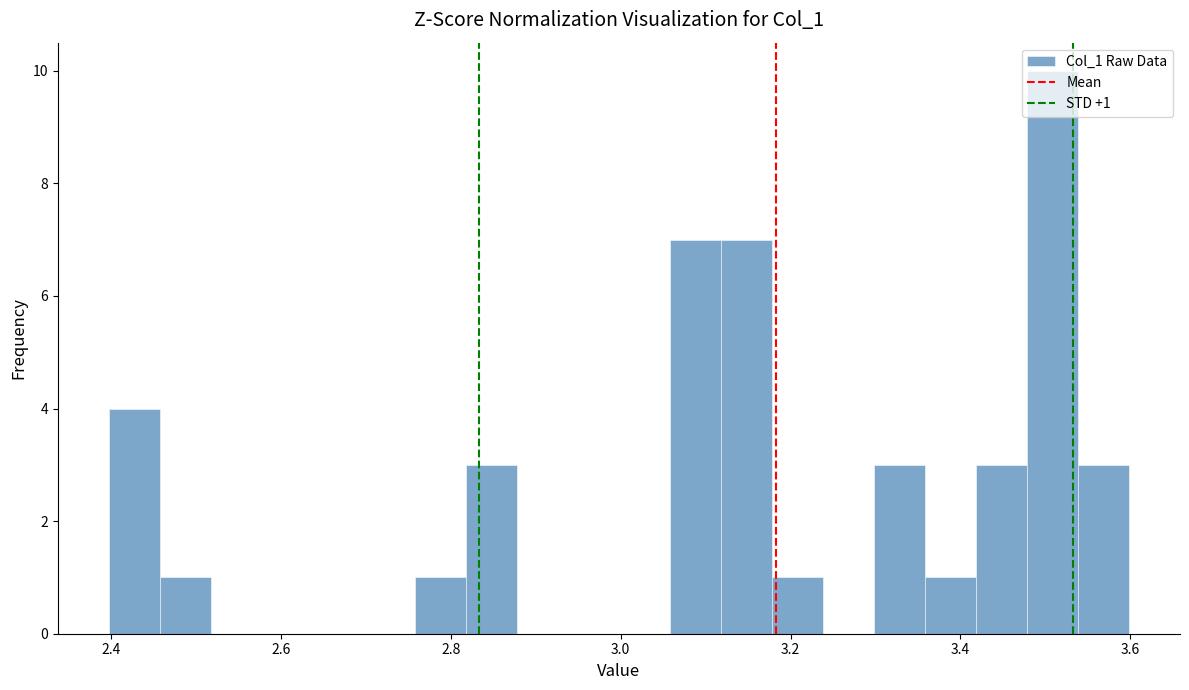

Read against the x-axis, roughly where is the centre of the tallest bar?

3.50